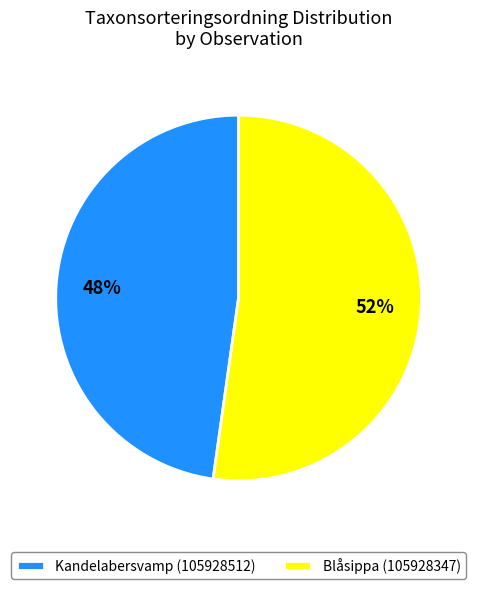

The Blåsippa (105928347) slice represents 52% of the pie. True or false?

True